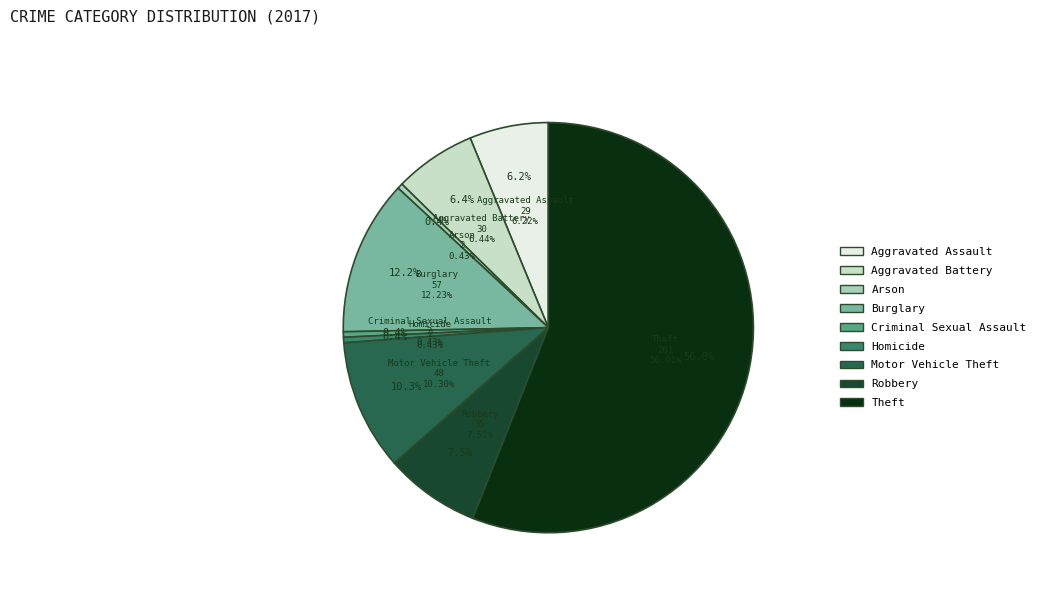

Combined, what portion of the pie is Aggravated Battery and Theft?

62.4%